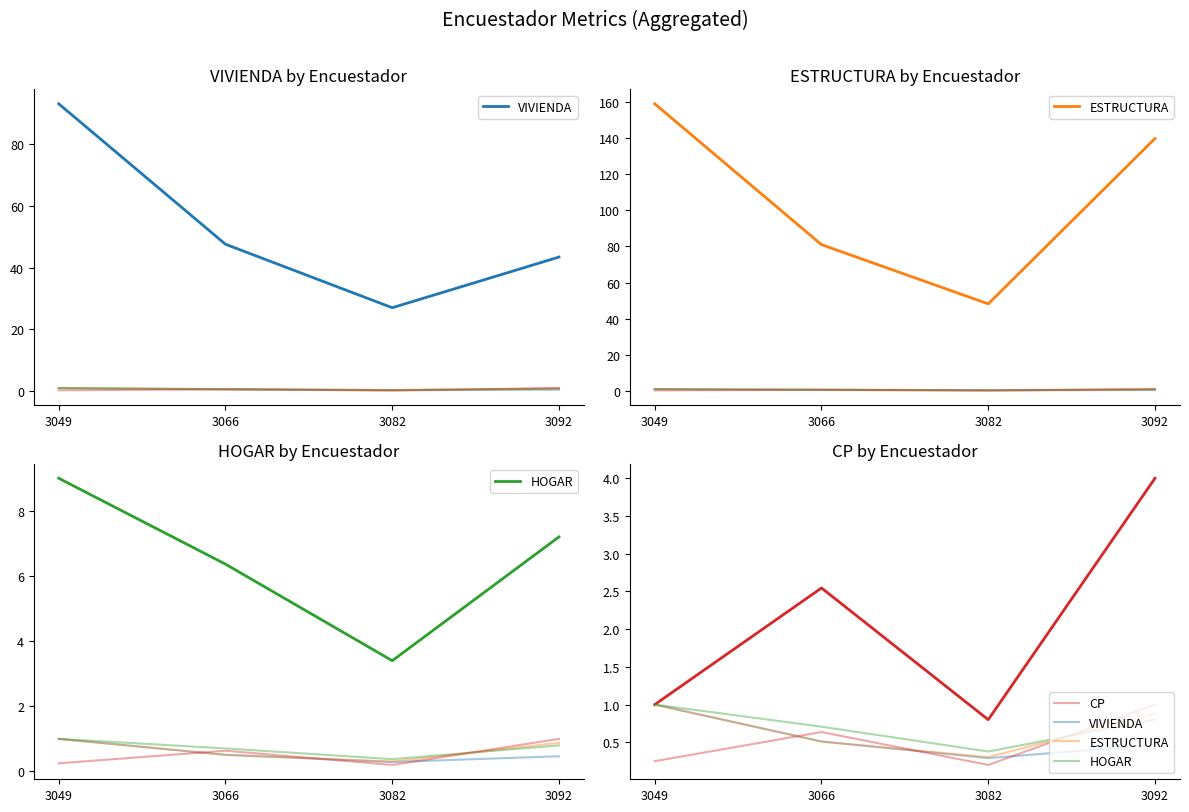

What is the difference between the maximum and second lowest values in the ESTRUCTURA series?

0.5